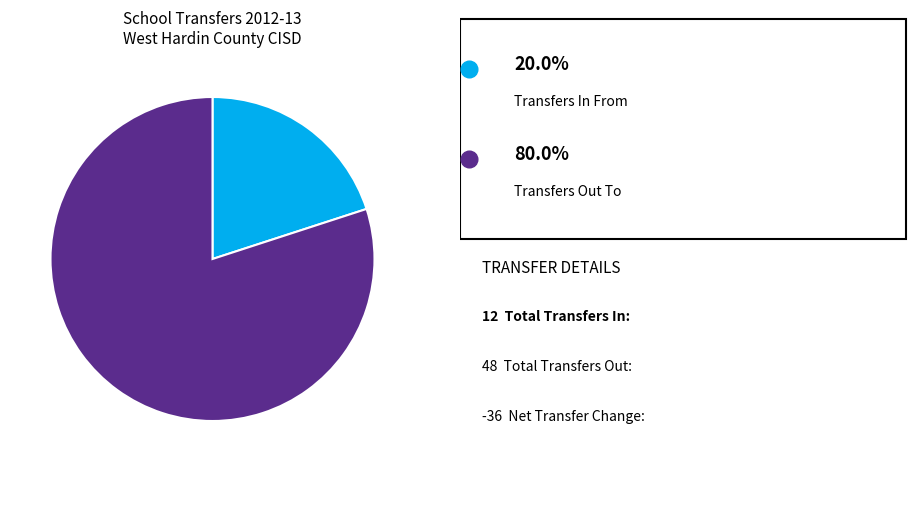

Does any single category account for the majority?

Yes